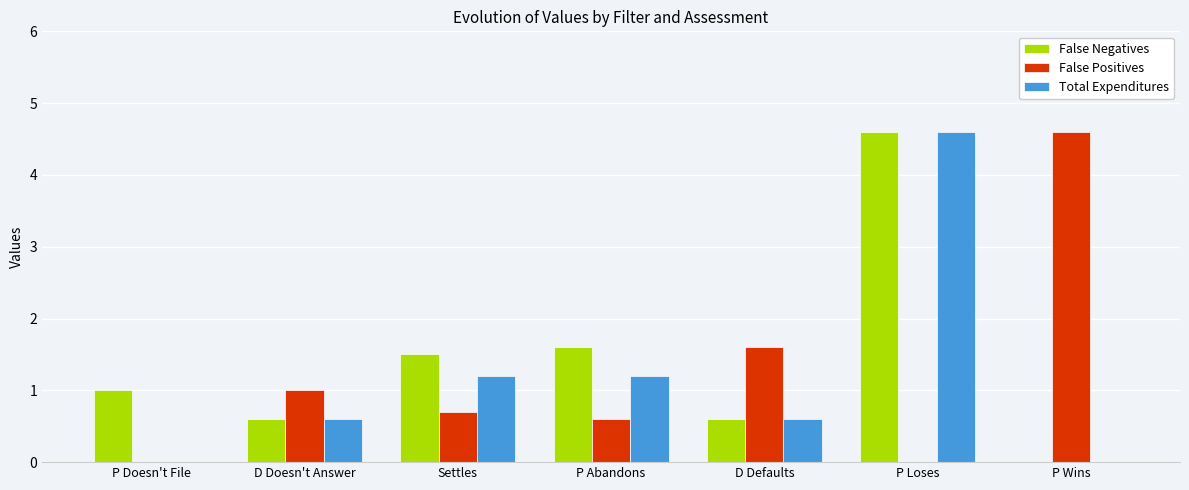

The value of Total Expenditures at Settles is 1.9. True or false?

False